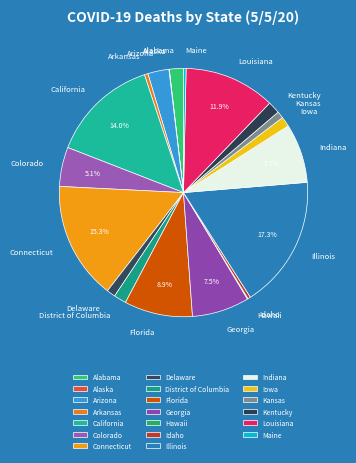

To the nearest percent, what portion does Connecticut represent?

15%